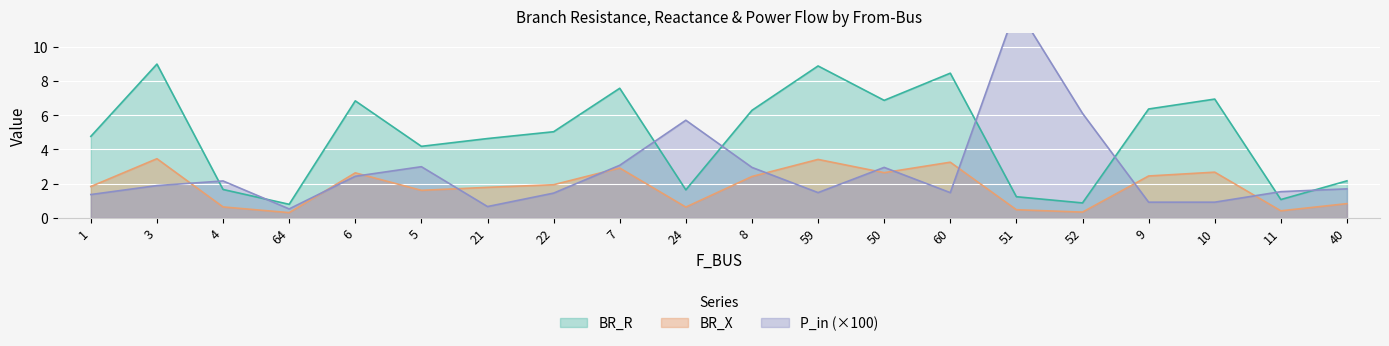

What is the highest value of the P_in series?

12.3